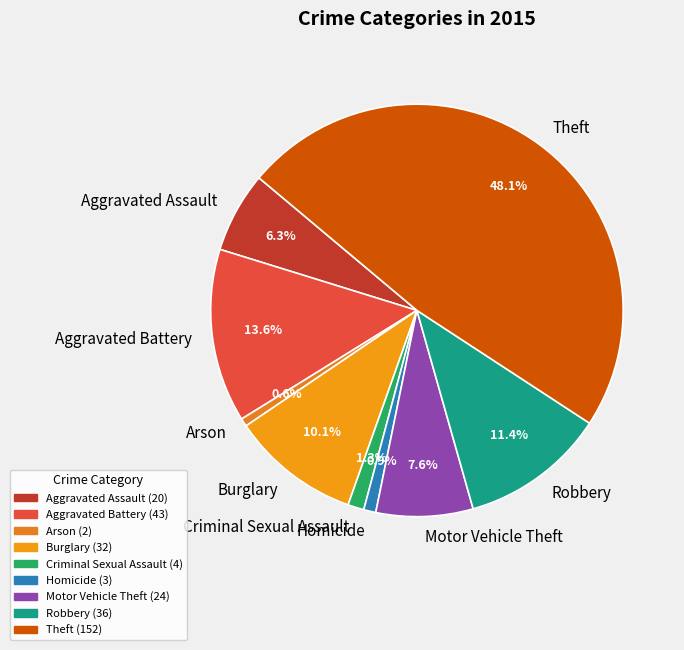

How many slices are in this pie chart?

9